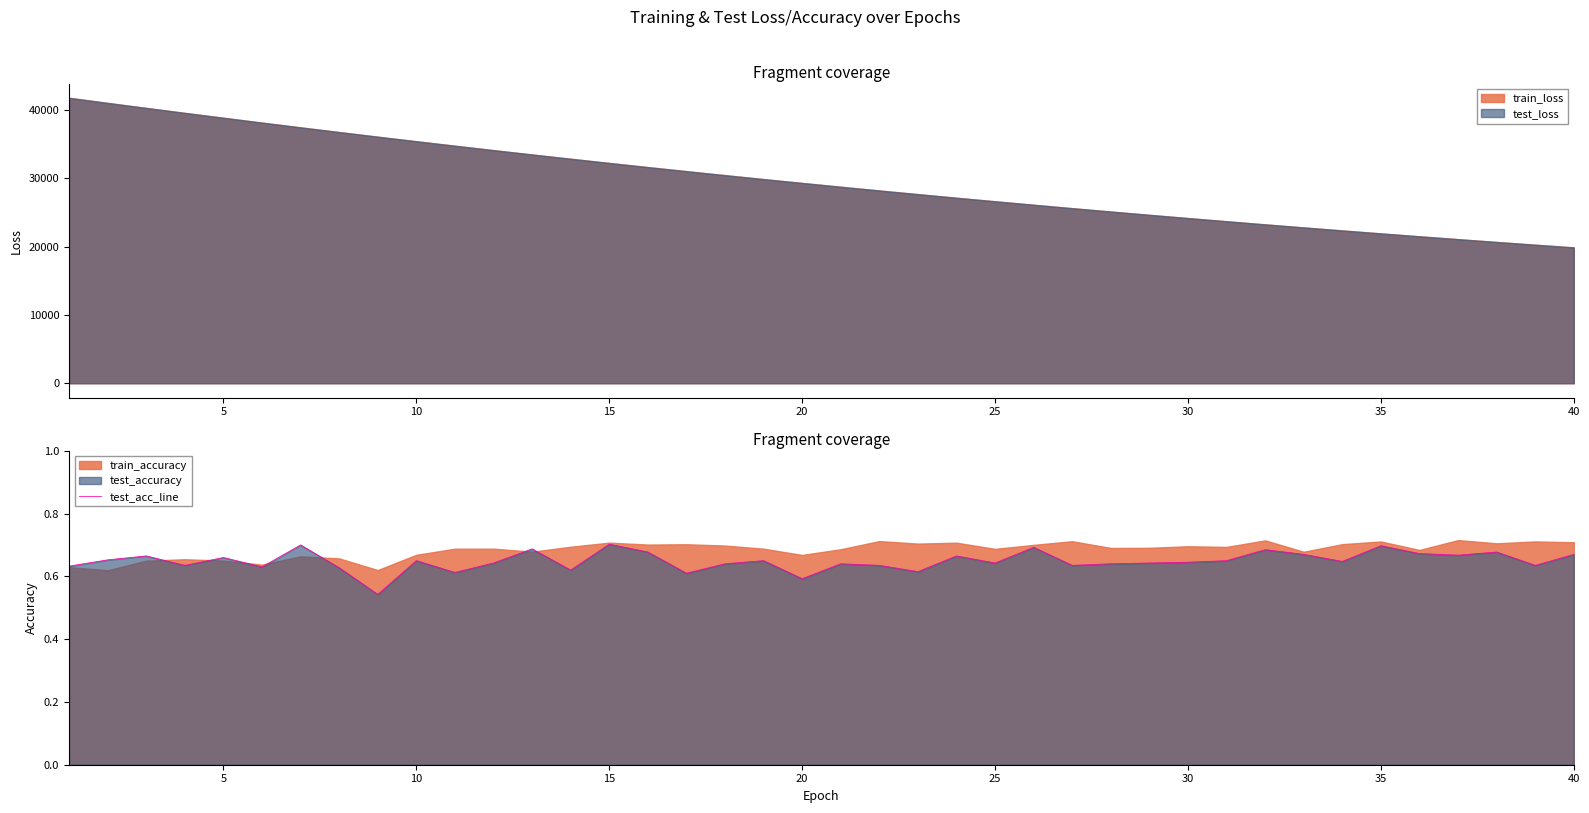

What is the lowest value of the train_loss series?

19877.3